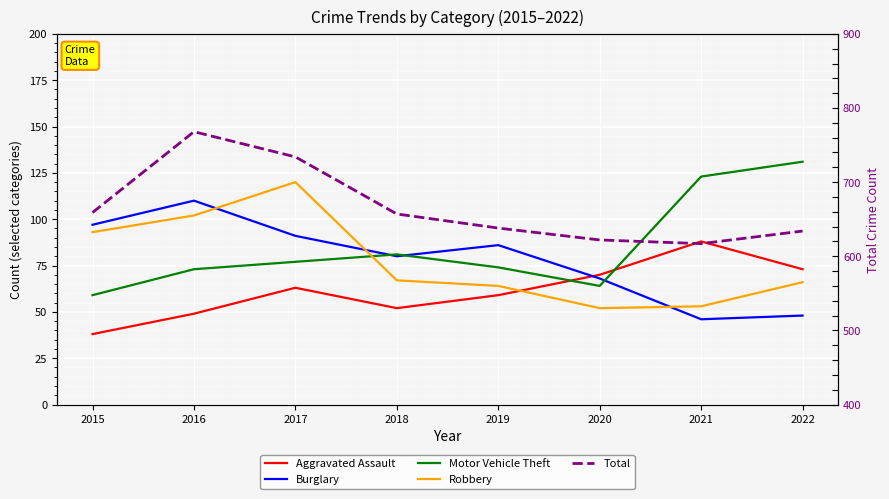

What is the average value of the Total series?

666